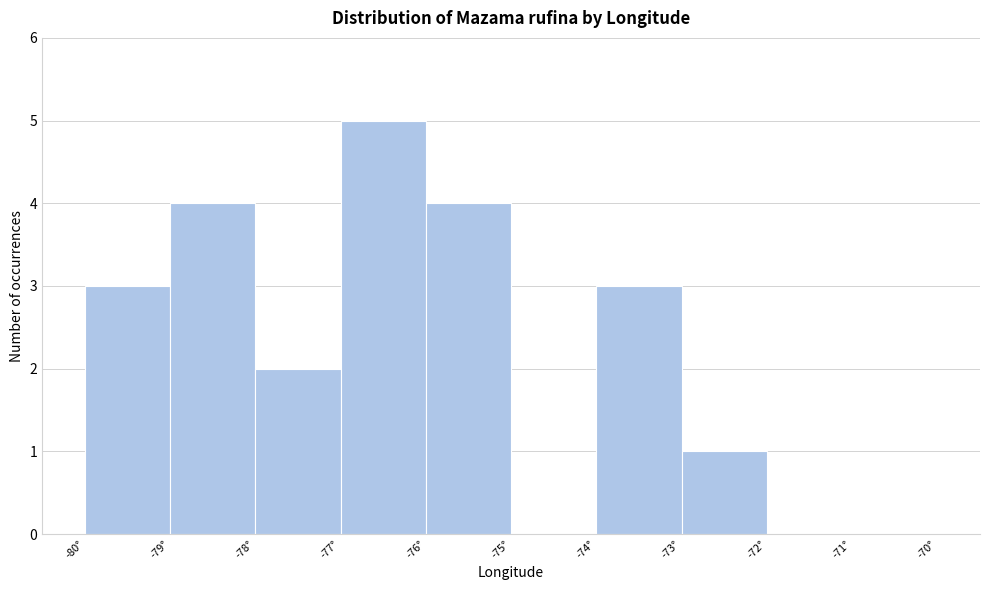

Reading left to right, list every bar in this chart as the range it spans on the x-axis followed by its height. The values are not printed on the chart, so give them approximately, as read against the axis.

-80 to -79: 3
-79 to -78: 4
-78 to -77: 2
-77 to -76: 5
-76 to -75: 4
-75 to -74: 0
-74 to -73: 3
-73 to -72: 1
-72 to -71: 0
-71 to -70: 0